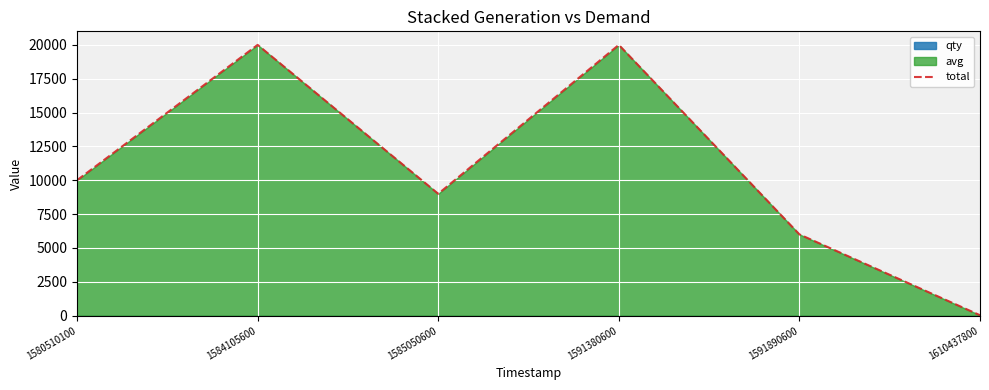

List the labels in order of value, largest first.

1584105600, 1591380600, 1580510100, 1585050600, 1591890600, 1610437800